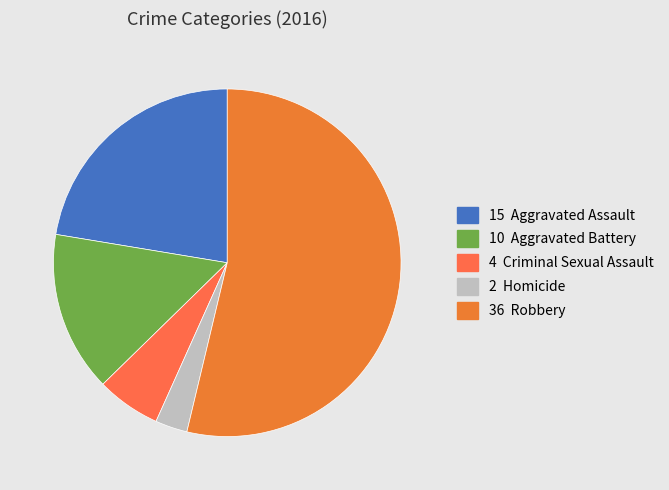

Which category has the biggest portion of the pie?

Robbery